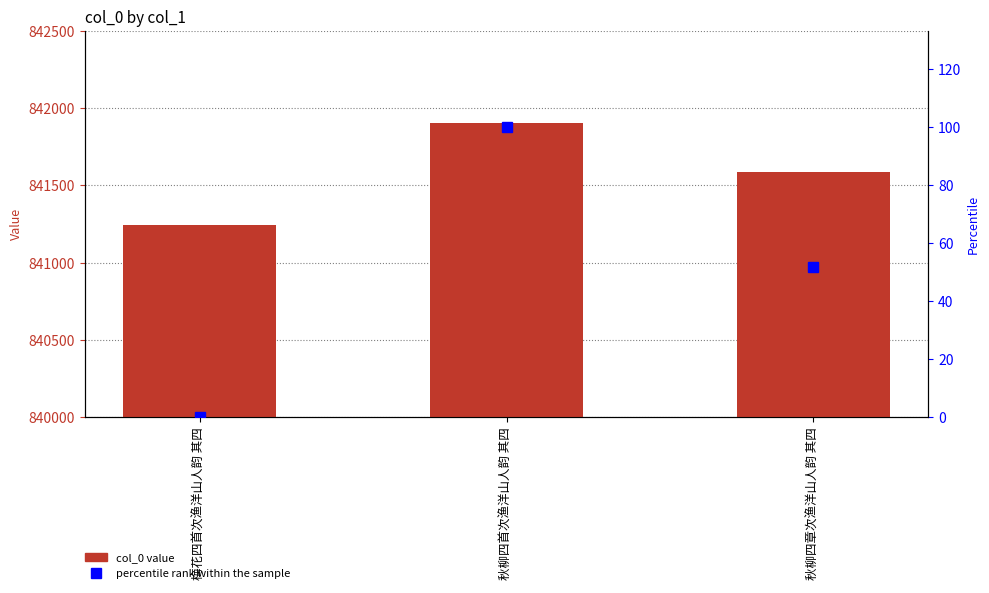

What is the approximate value of percentile rank within the sample at 秋柳四首次渔洋山人韵 其四?

100.0